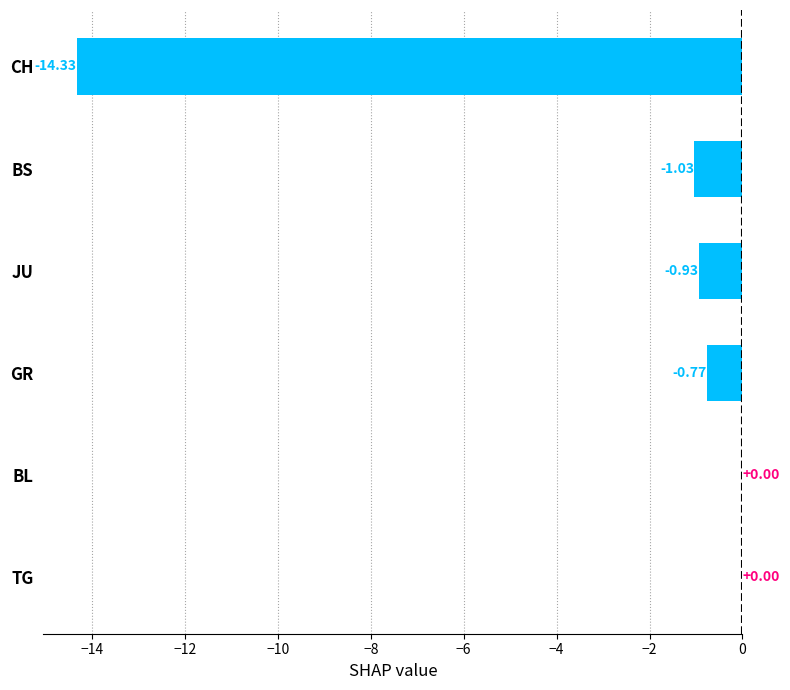

Where is the data nearest to the value -7?

BS